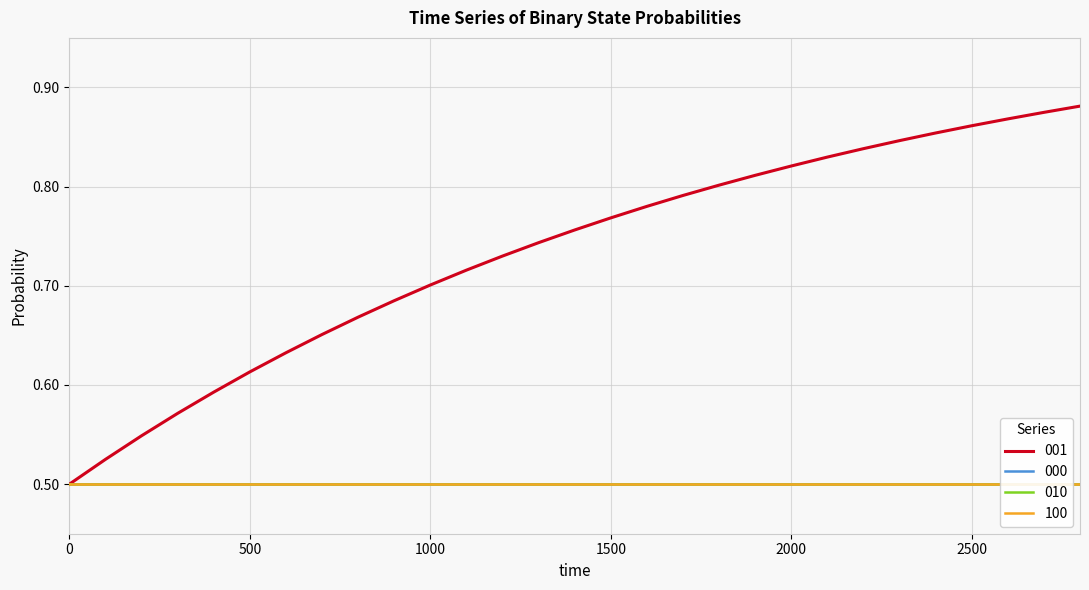

How many lines are shown in the chart?

4